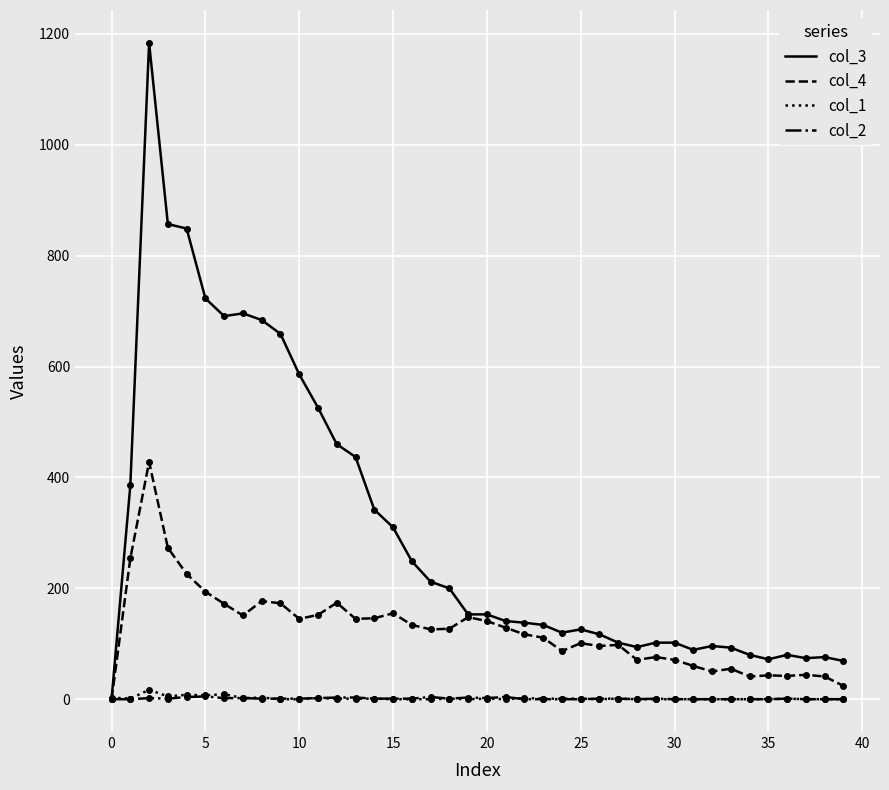

Which series has the largest total across all categories?

col_3